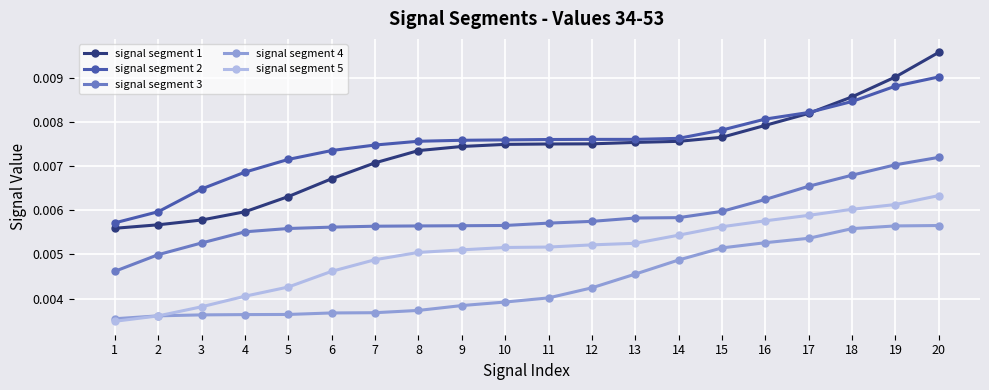

How many lines are shown in the chart?

5